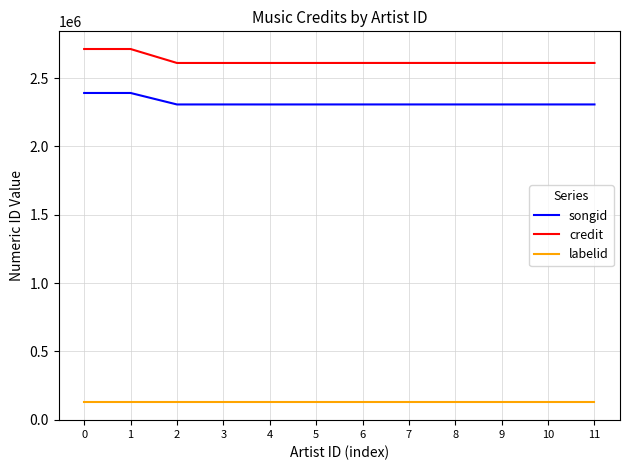

True or false: credit has a value of 2713053 at 1.

True